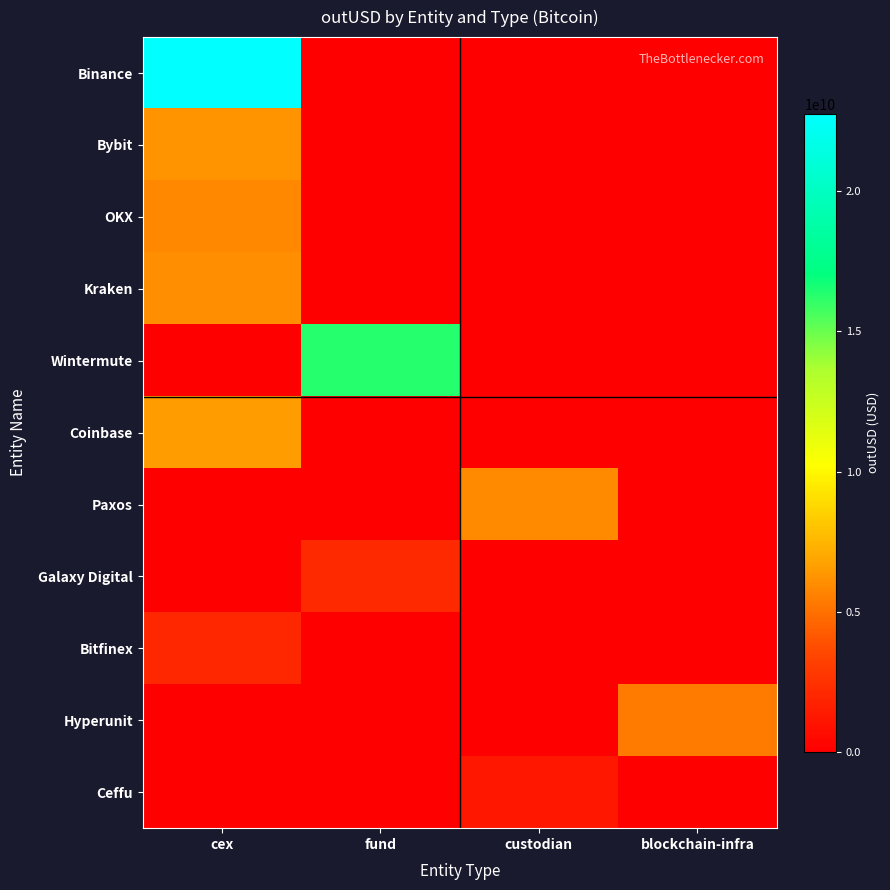

What is the total value across all series at blockchain-infra?

5383106802.7